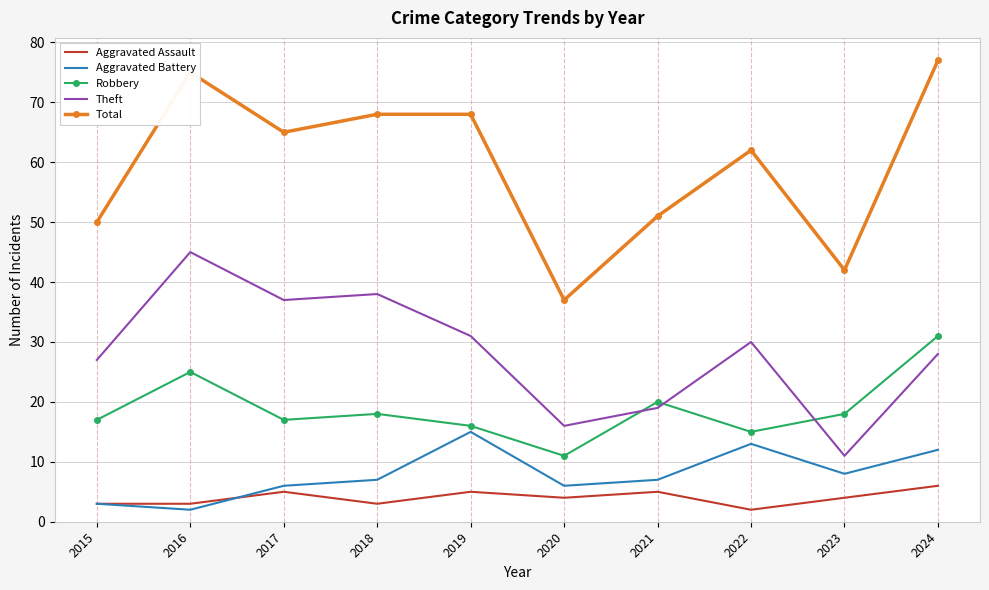

What is the difference between the second highest and second lowest values in the Aggravated Battery series?

10